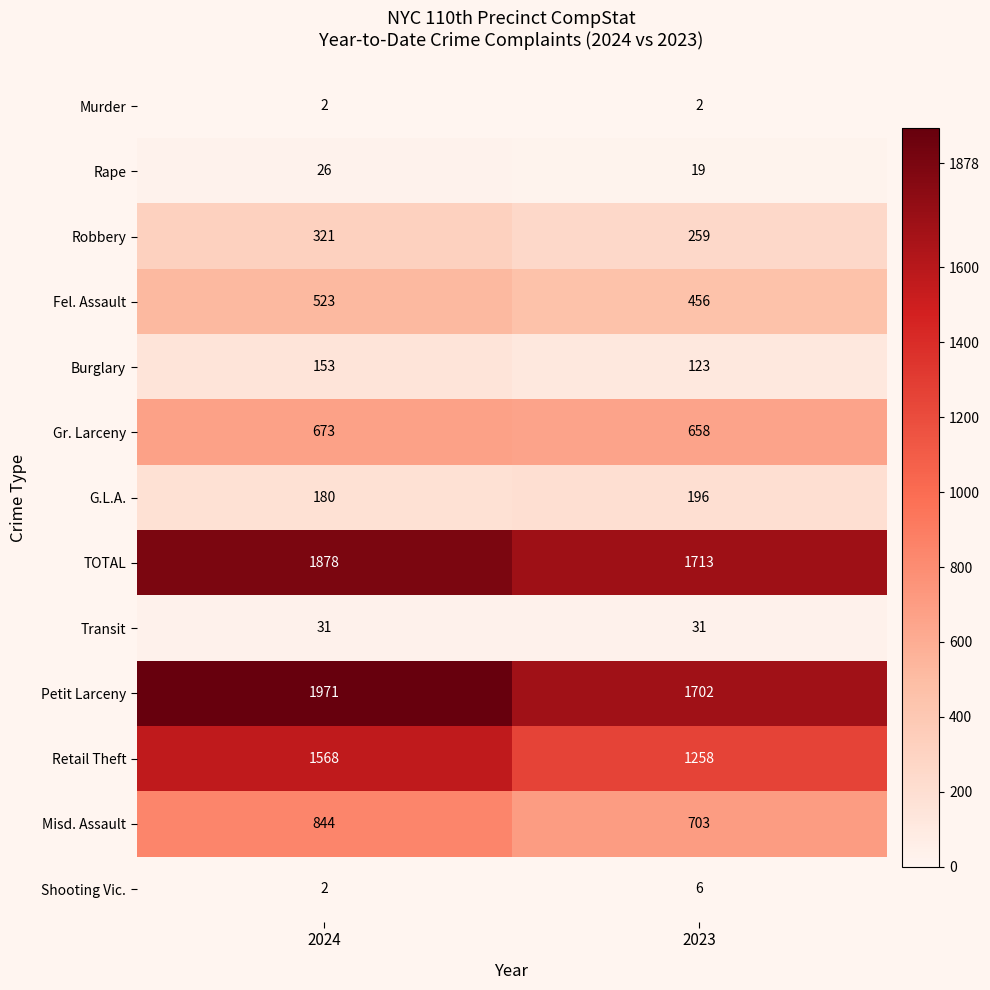

What is the approximate value of Petit Larceny at 2024, to the nearest 10?

1970